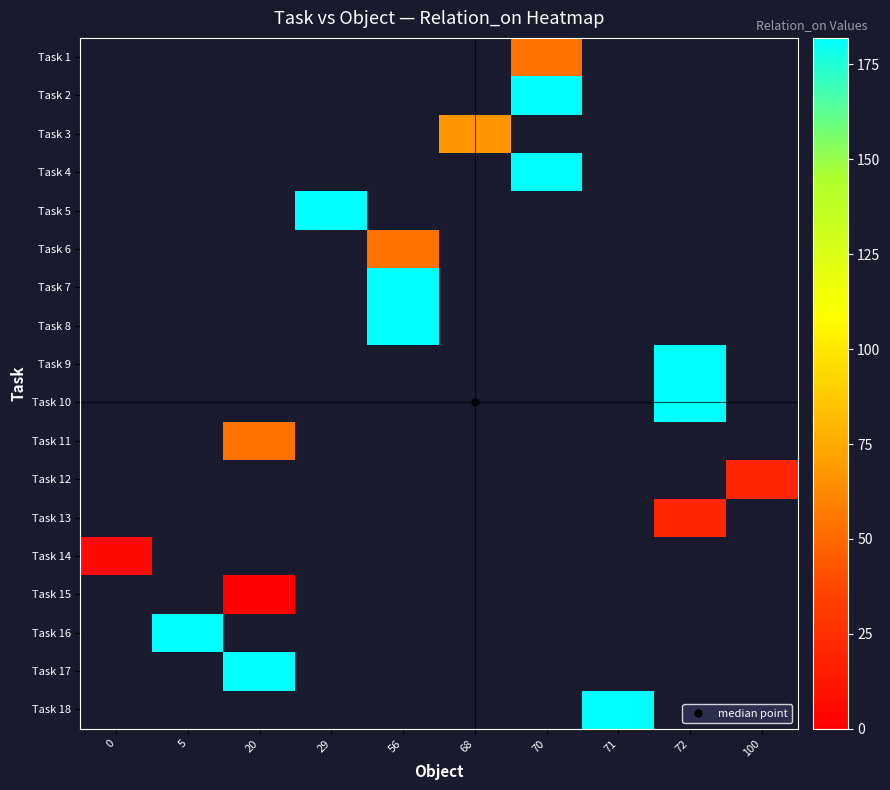

Which category has the lowest value across all series?

20